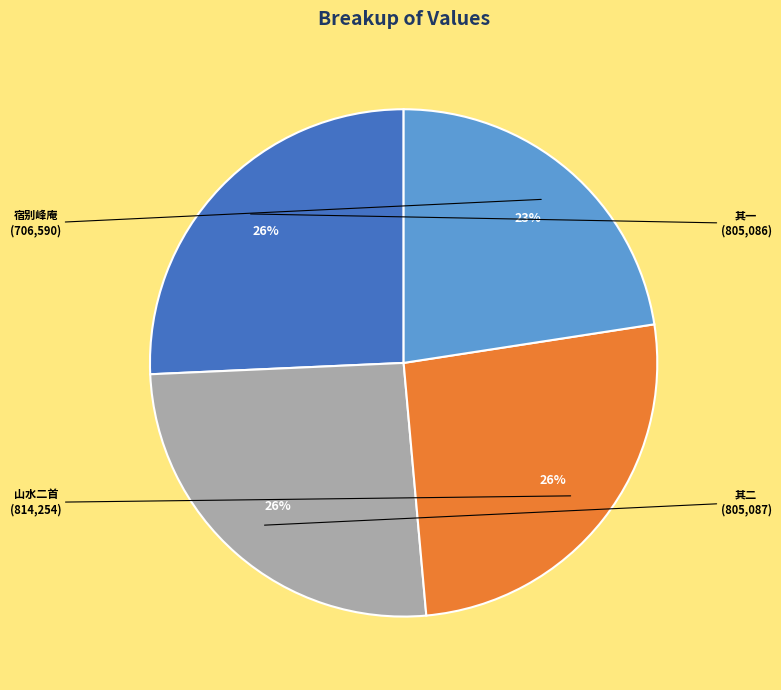

Does any single category account for the majority?

No